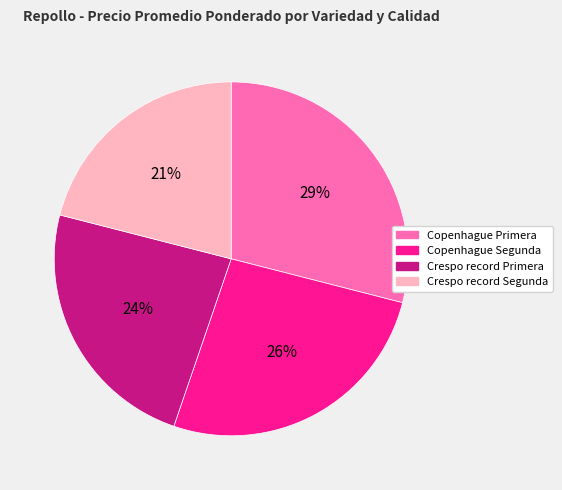

To the nearest percent, what portion does Copenhague Segunda represent?

26%